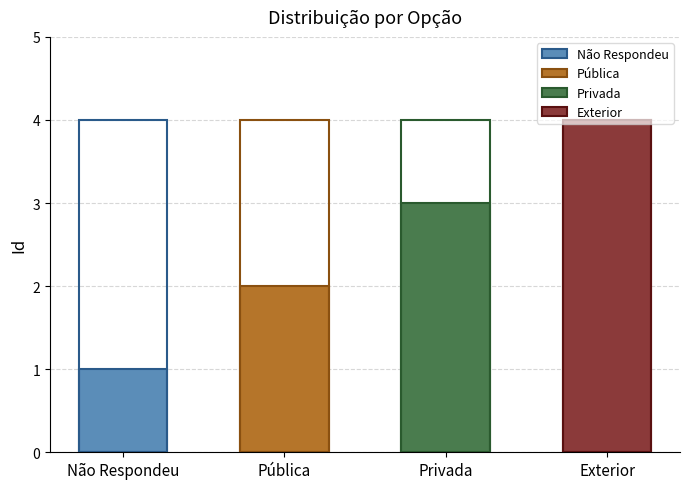

Reading left to right, what are all the values shown in this chart?

Não Respondeu=1	Pública=2	Privada=3	Exterior=4